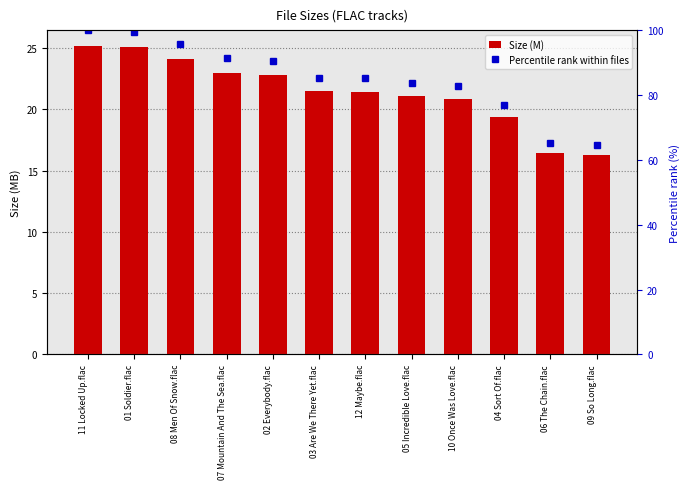

True or false: Size (M) has a value of 38.9 at 11 Locked Up.flac.

False